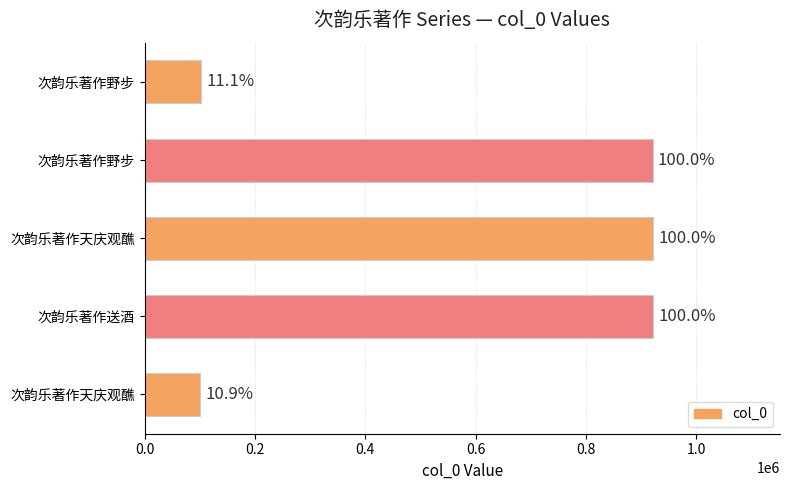

How many bars are there in total?

5